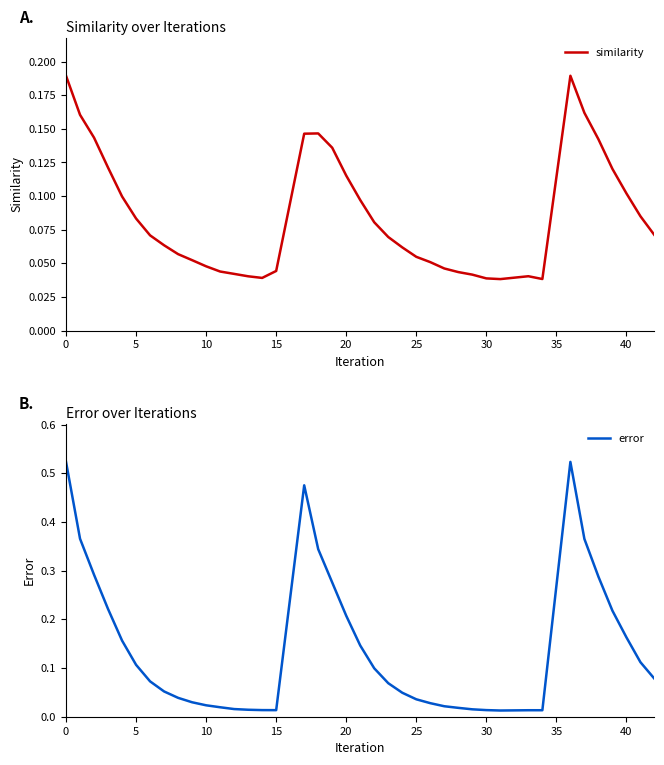

The value of similarity at 30 is 0.1. True or false?

False